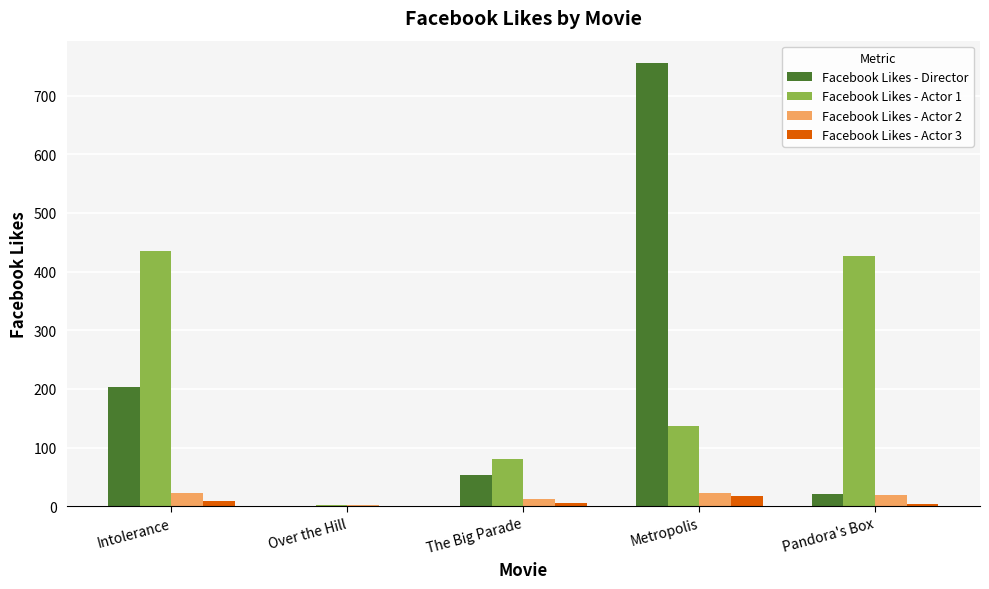

How many groups of bars are there?

5